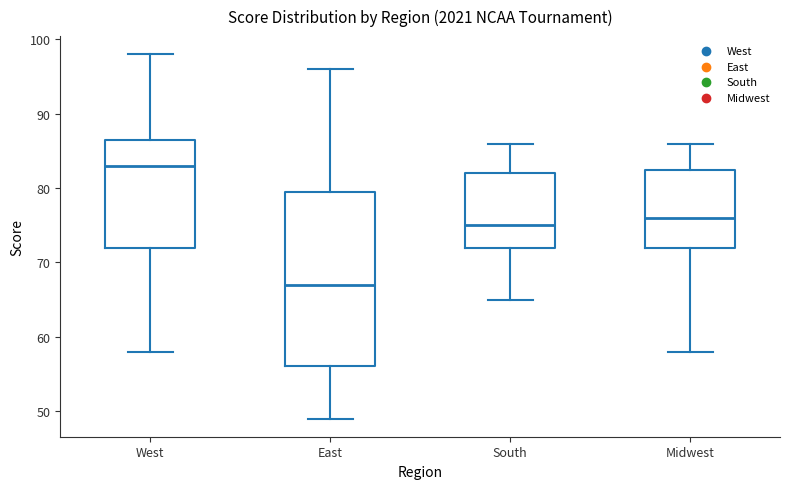

Comparing the boxes themselves (not the whiskers), which one is the tallest?

East